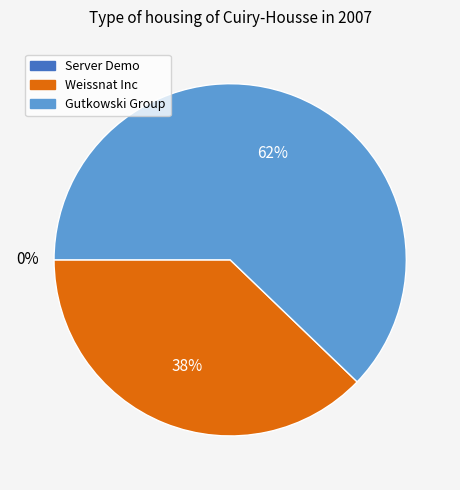

Is the sum of Gutkowski Group and Weissnat Inc greater than half?

Yes